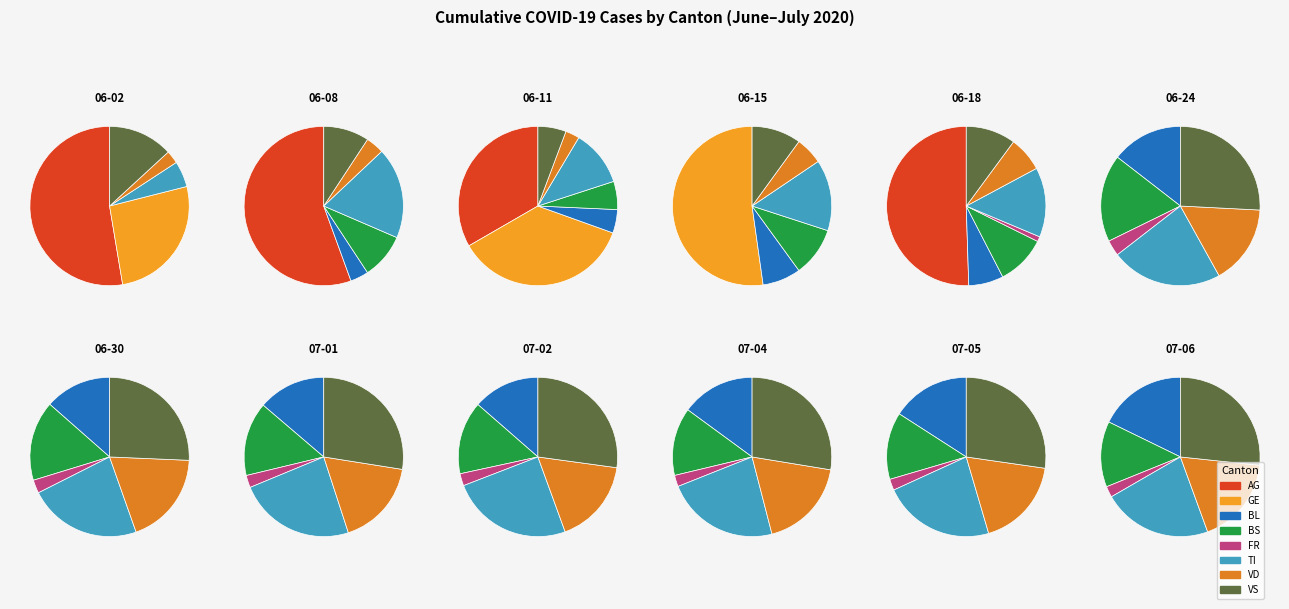

Approximately how many times larger is the value at 7 compared to 4?

8.0